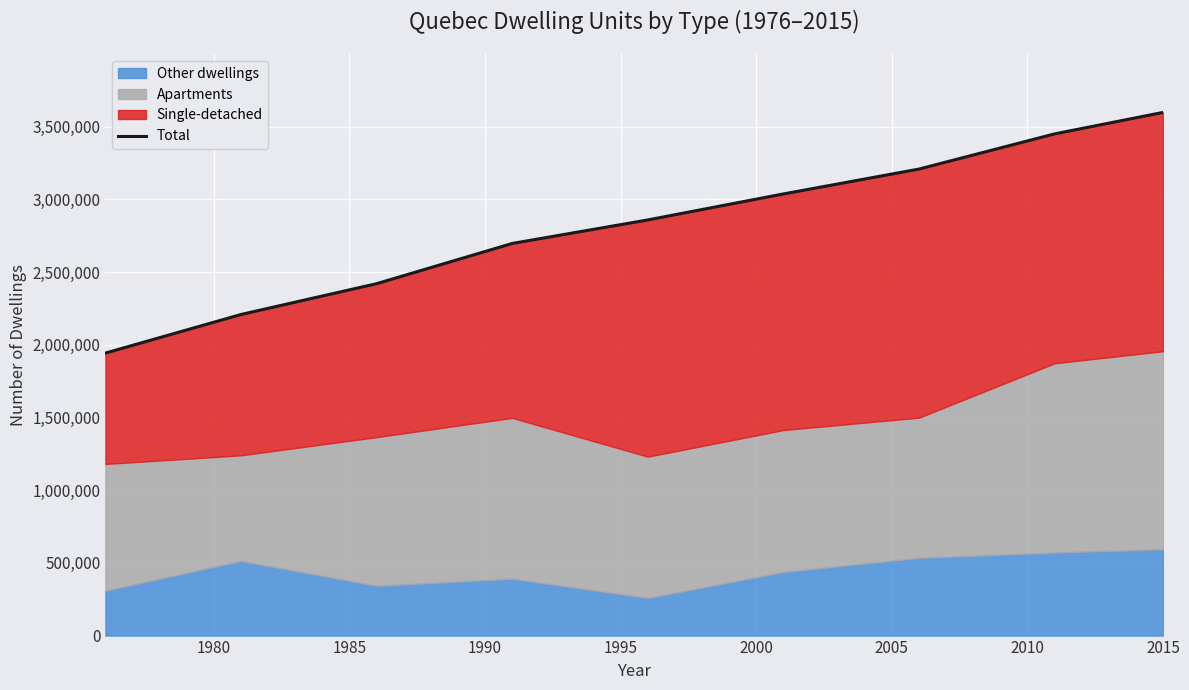

What is the maximum value for Total?

3598940